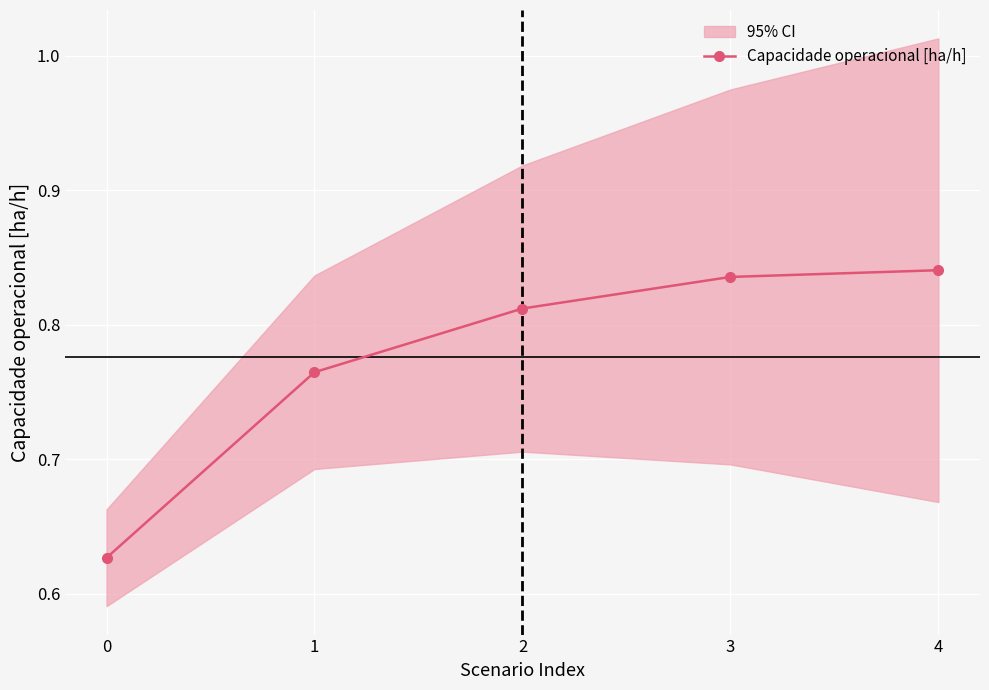

List the labels in order of value, smallest first.

0, 1, 2, 3, 4